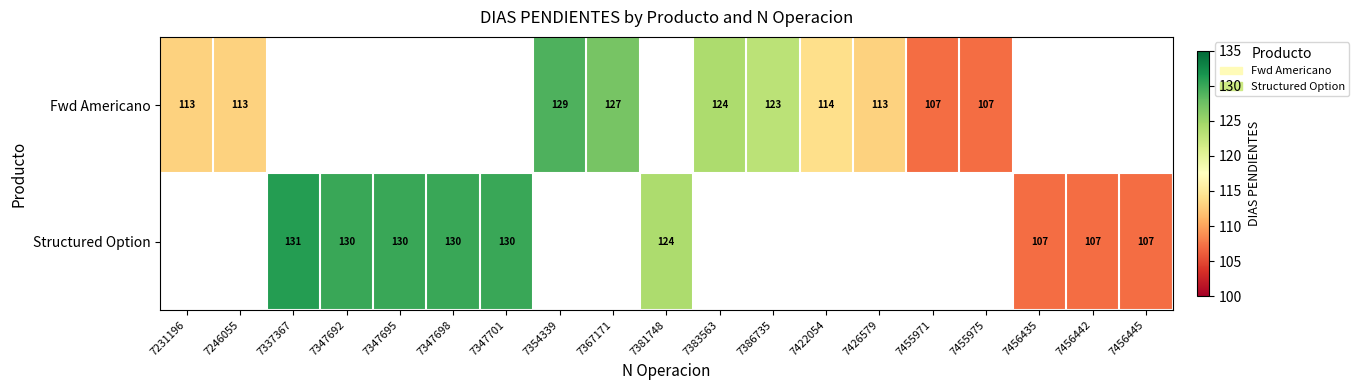

At how many categories does at least one series exceed 115?

10